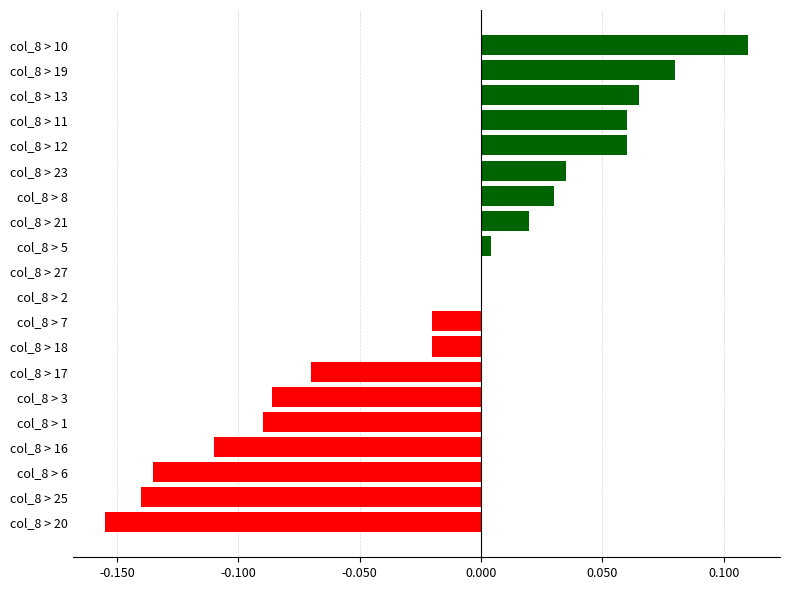

Is it true that the value at col_8 > 21 is 0.0?

True